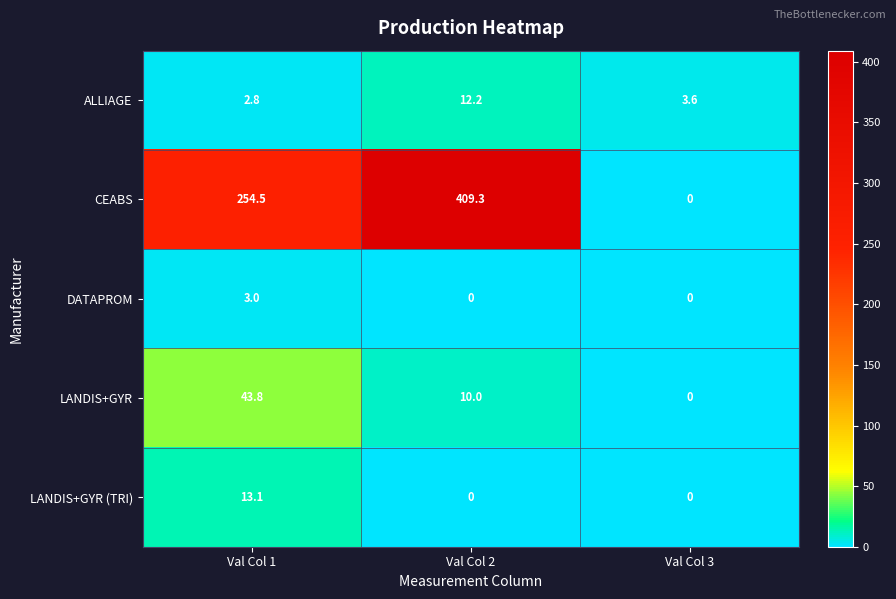

At which category is the sum across all series the highest?

Val Col 2